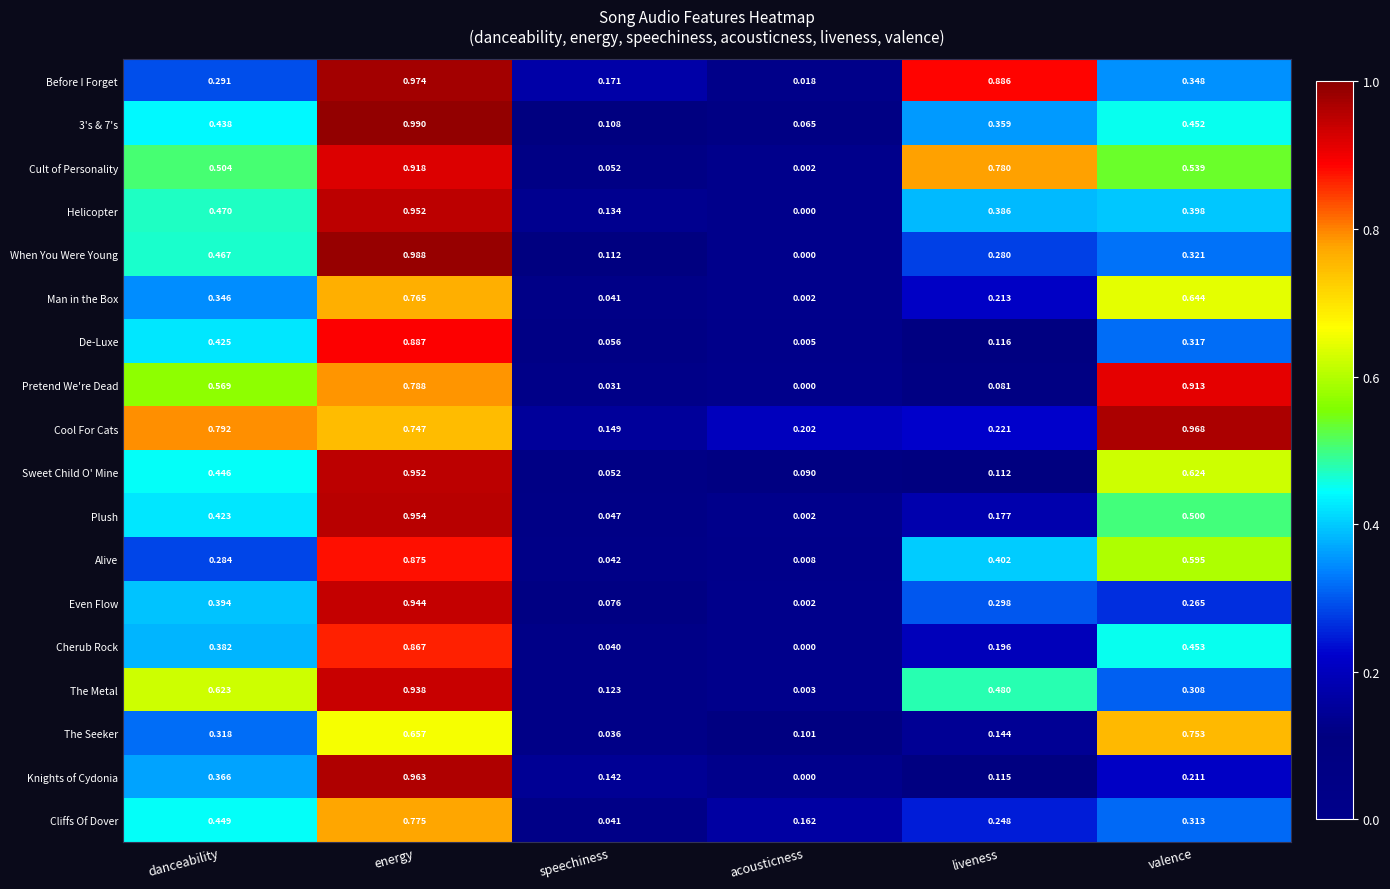

At how many categories does at least one series exceed 0?

6